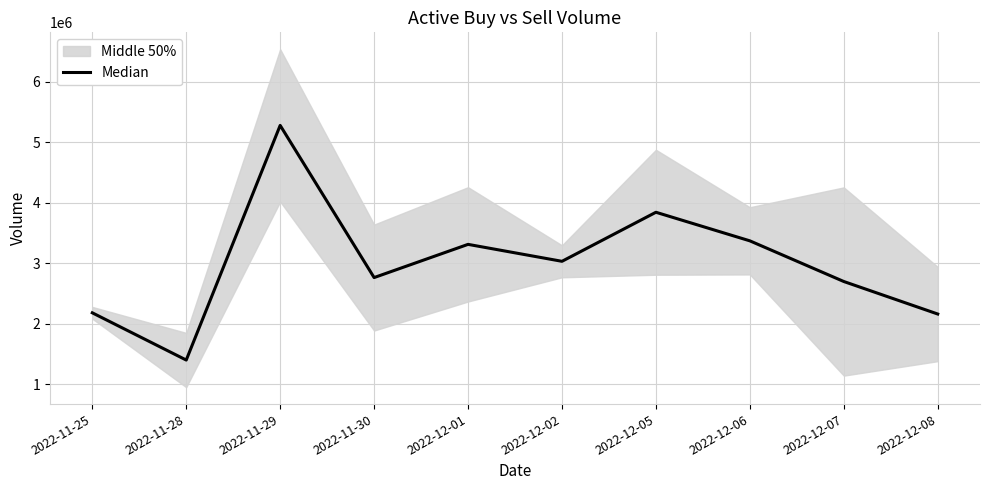

How many values exceed 3031026?

4